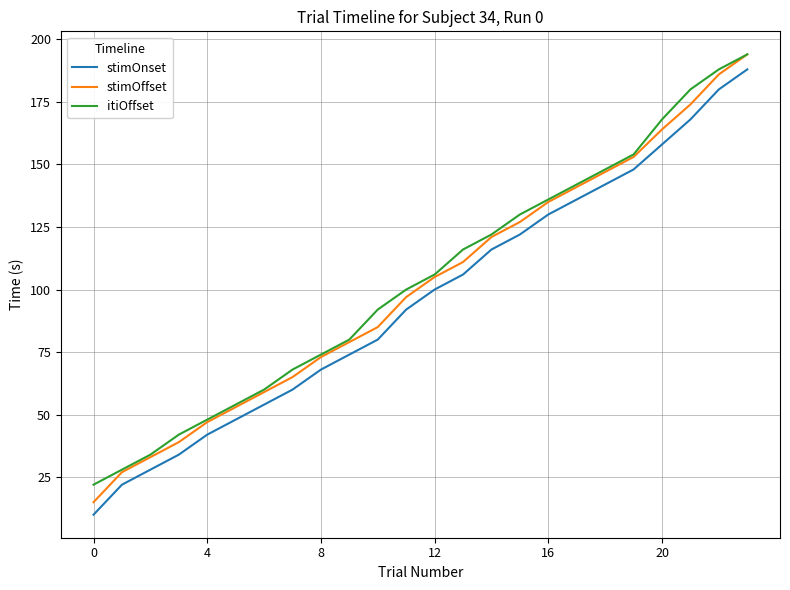

Which series has the largest range (max minus min)?

stimOffset